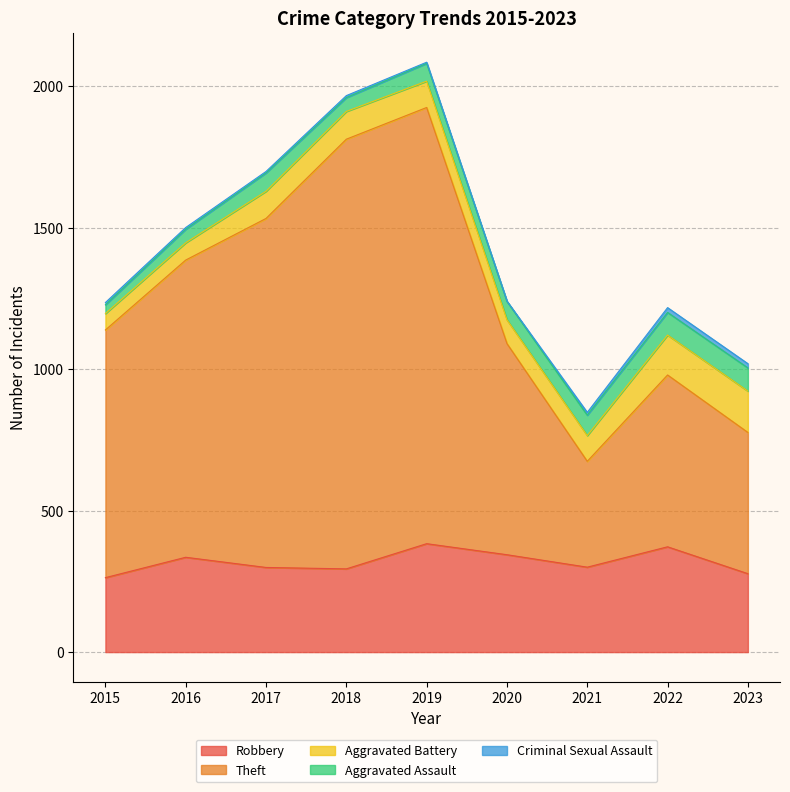

What is the difference between the maximum and minimum values in the Aggravated Assault series?

51